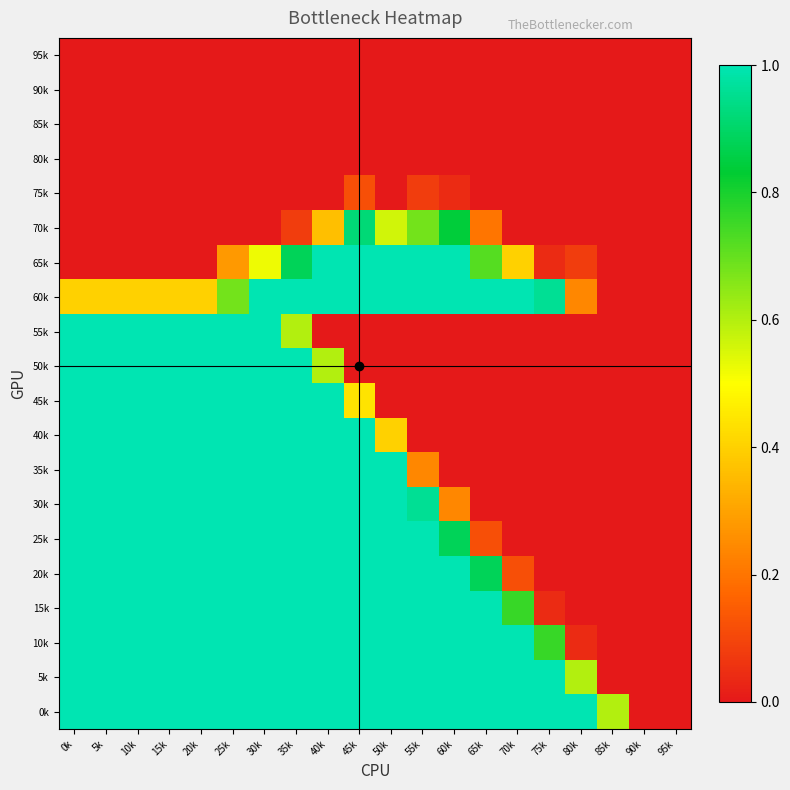

How many series are shown in this chart?

20